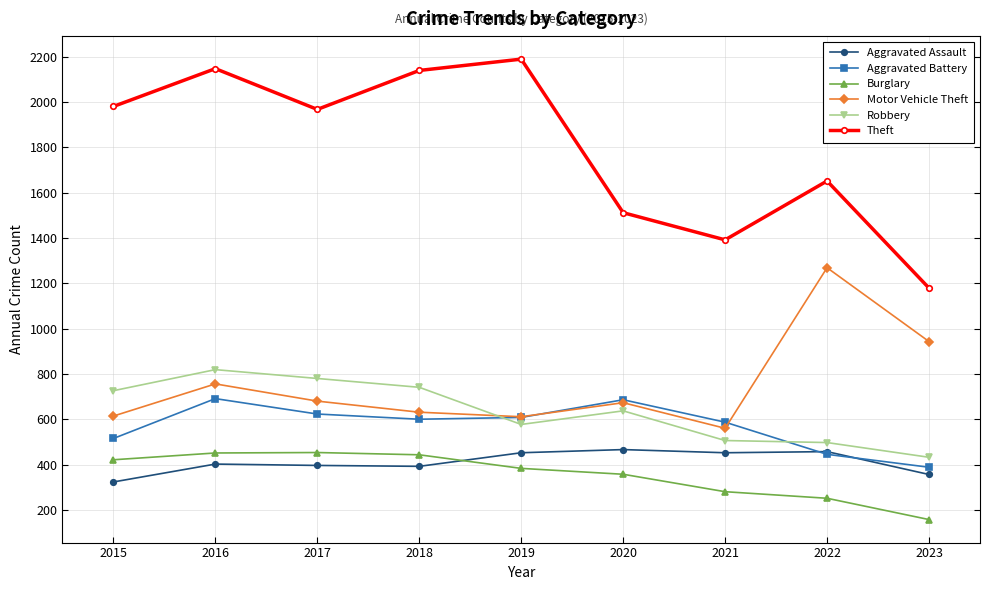

How many data points does each series have?

9